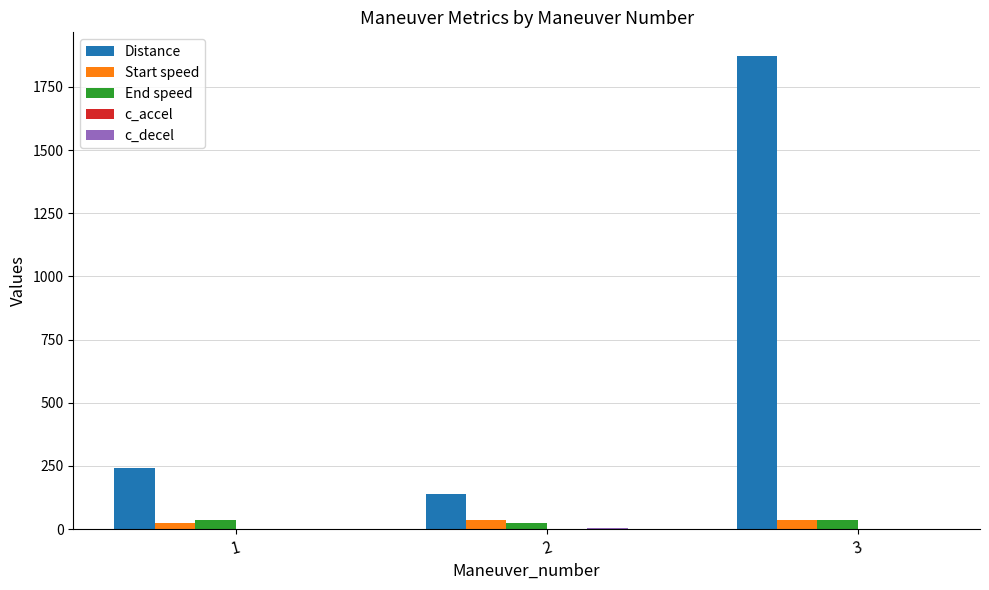

What is the greatest value displayed?

1872.4